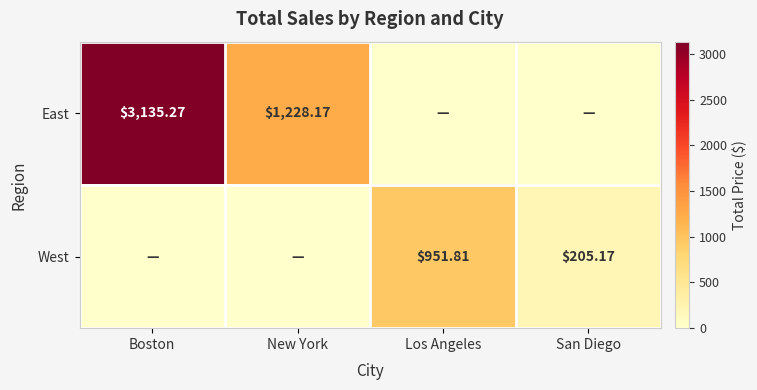

True or false: West has a value of 951.8 at Los Angeles.

True